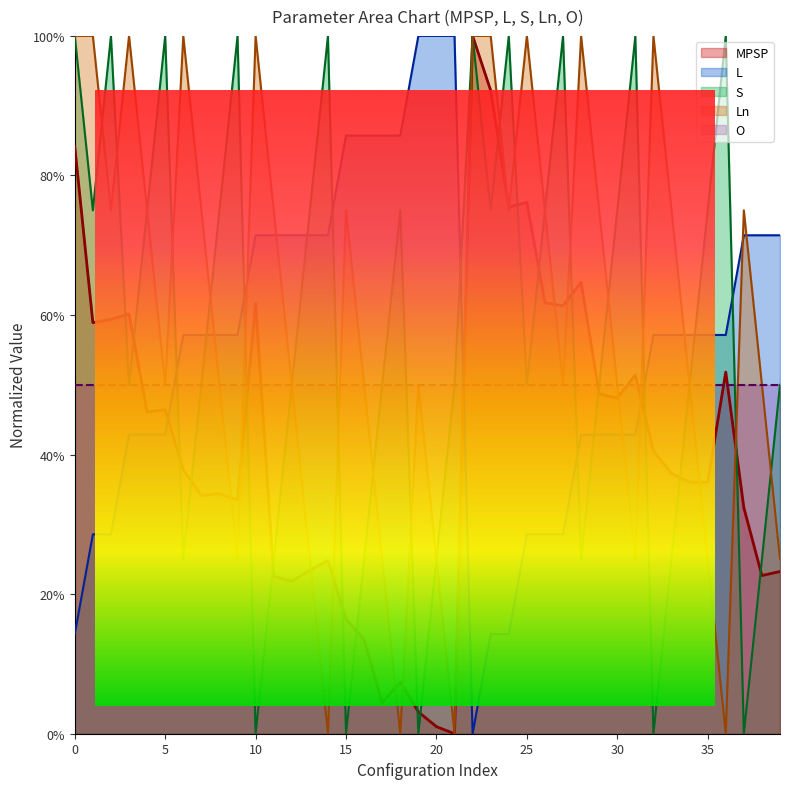

What is the sum of all MPSP values?

16.5